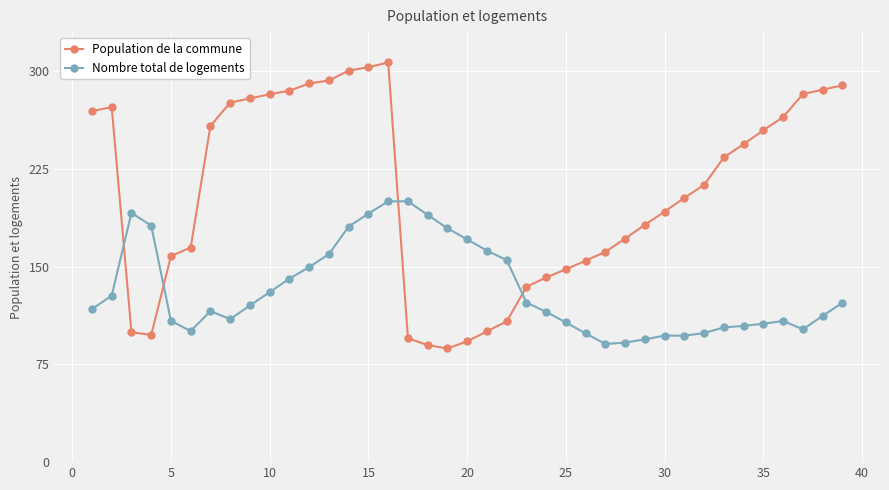

True or false: Population de la commune has more than 0 points higher than both neighbors.

True